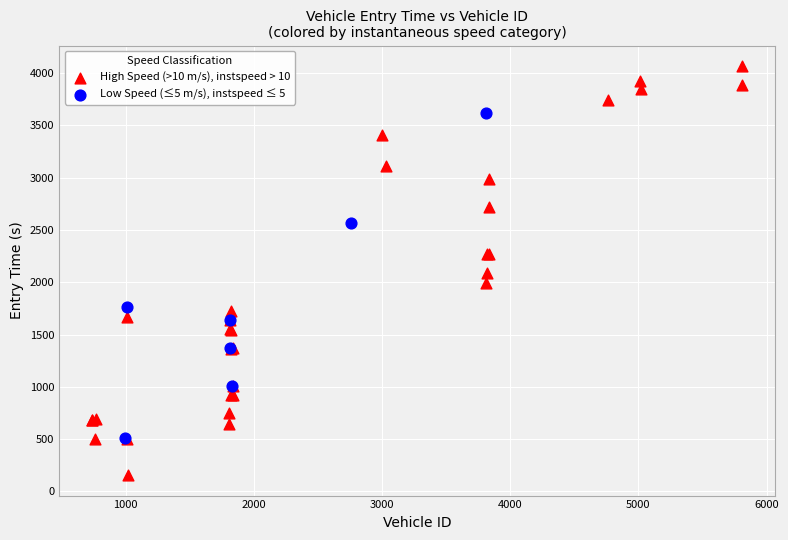

Which series has the largest Y range (max minus min)?

High Speed (>10 m/s), instspeed > 10